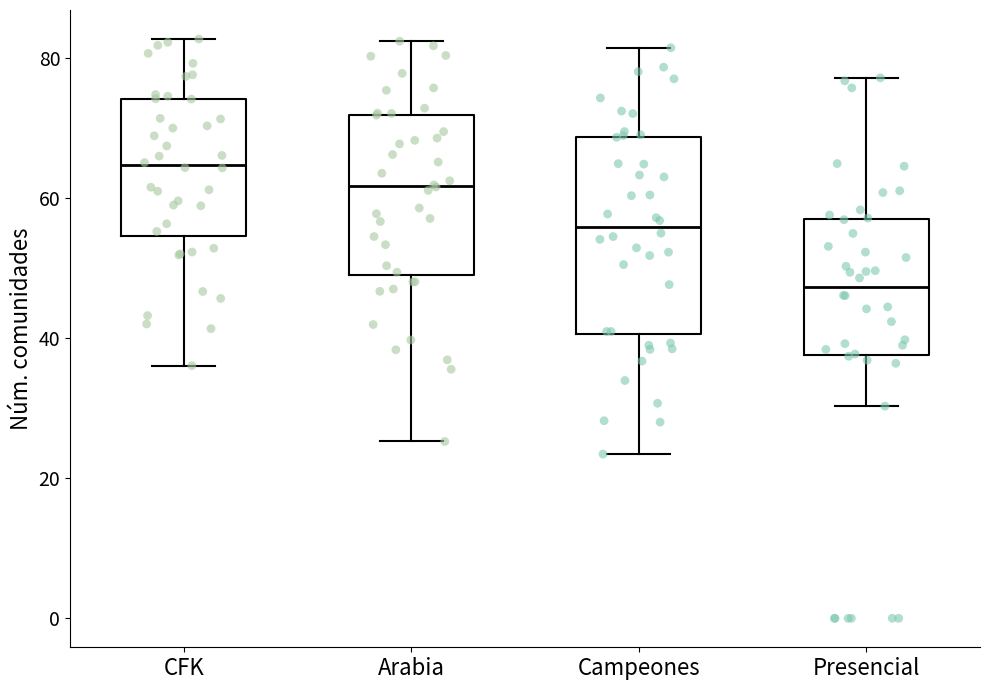

Where is the lower edge of the box for Arabia on the y-axis? The values are not printed on the chart, so give them approximately, as read against the axis.

50